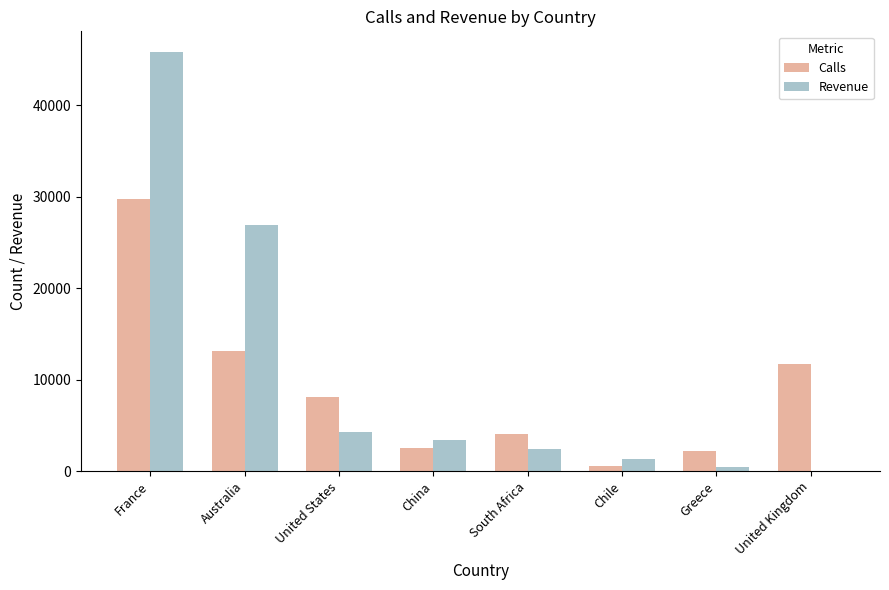

At which label is Revenue closest to 22916?

Australia